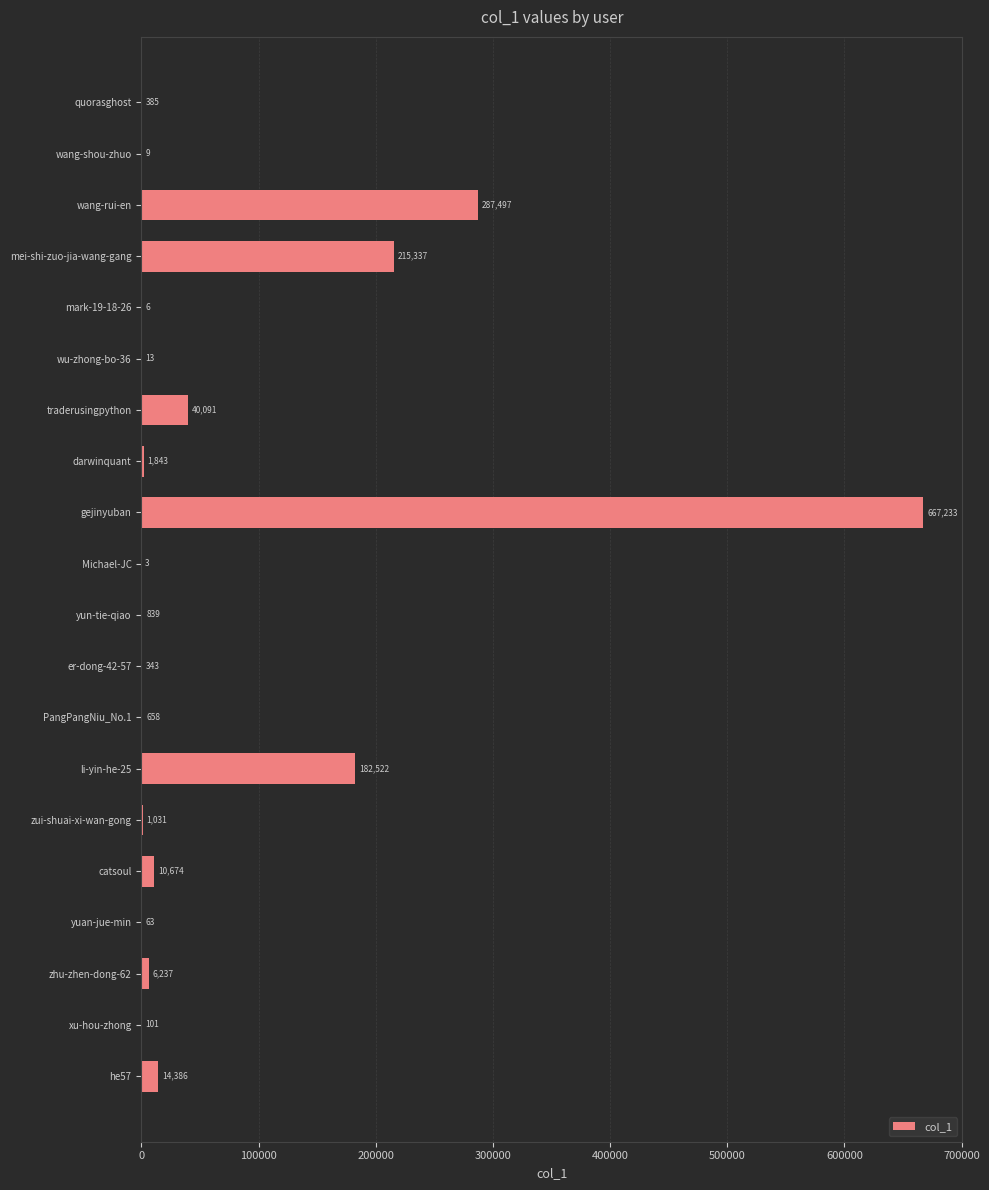

What is the sum of the values at mei-shi-zuo-jia-wang-gang and li-yin-he-25?

397859